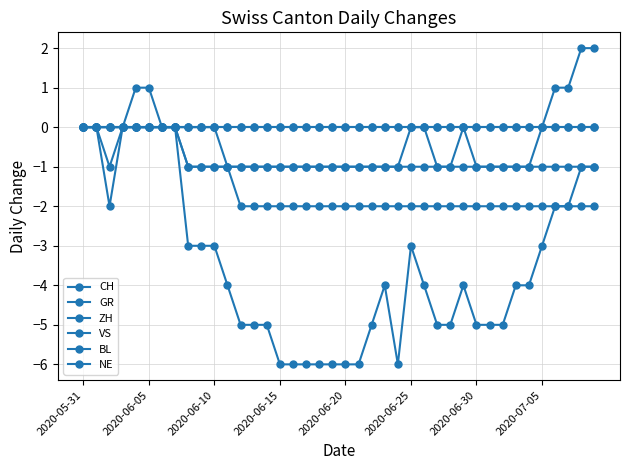

Does the chart have visible grid lines?

Yes